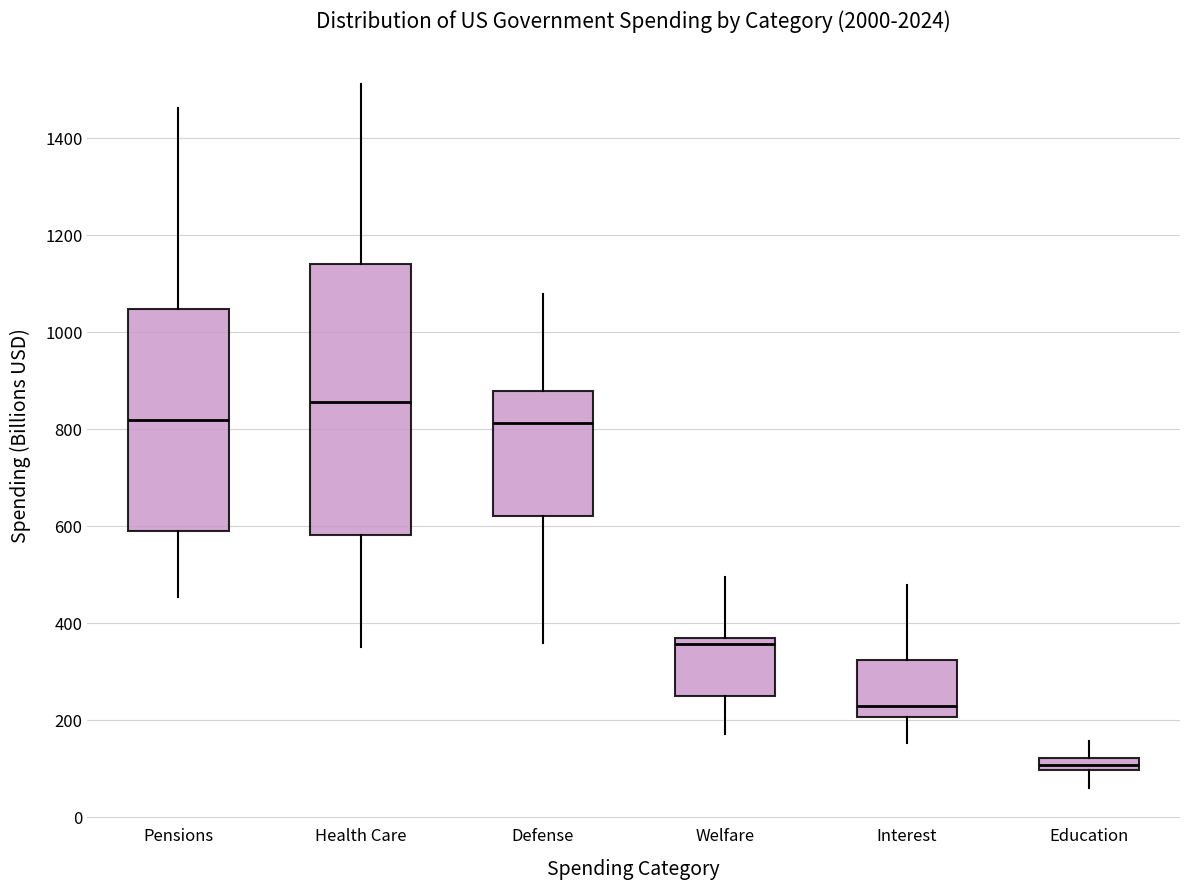

Which box has the lowest median line?

Education